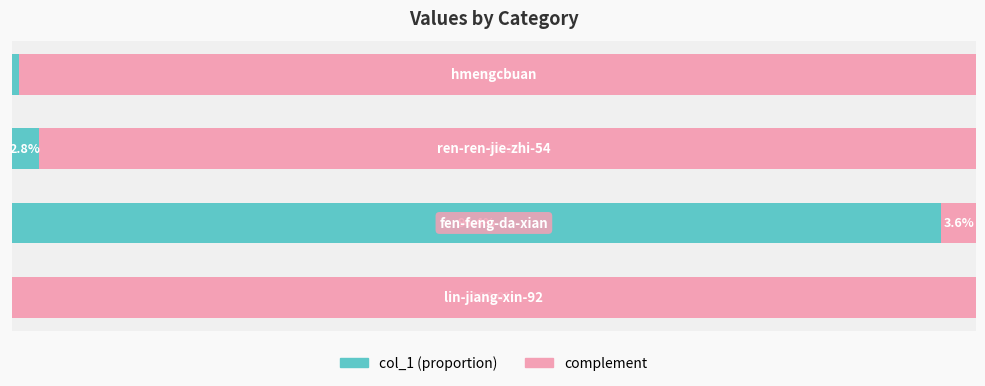

What is the value of the complement % bar at the 2nd from the left?

3.6